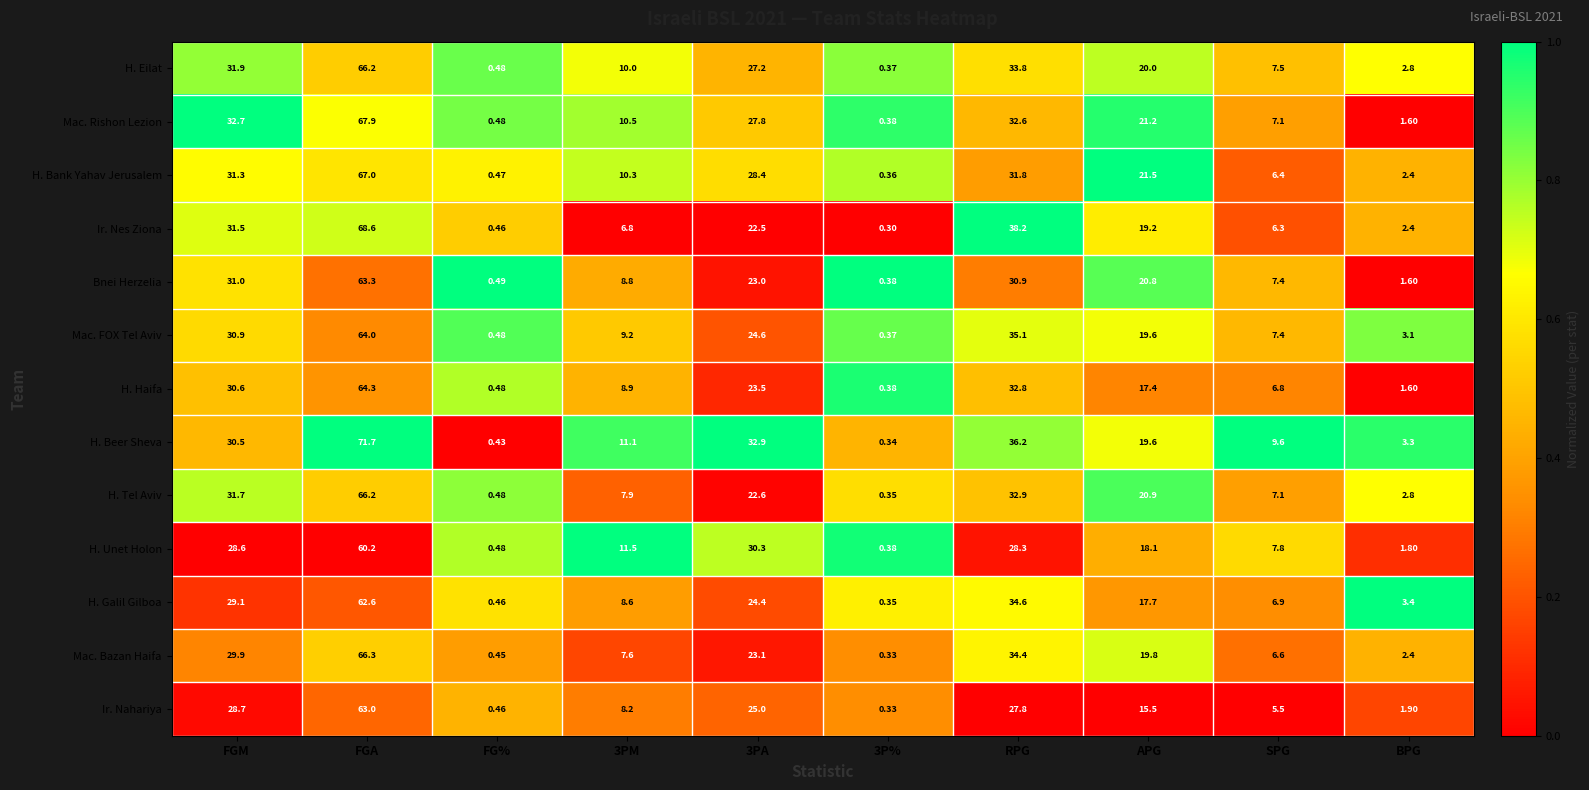

Which series has the largest total across all categories?

H. Beer Sheva